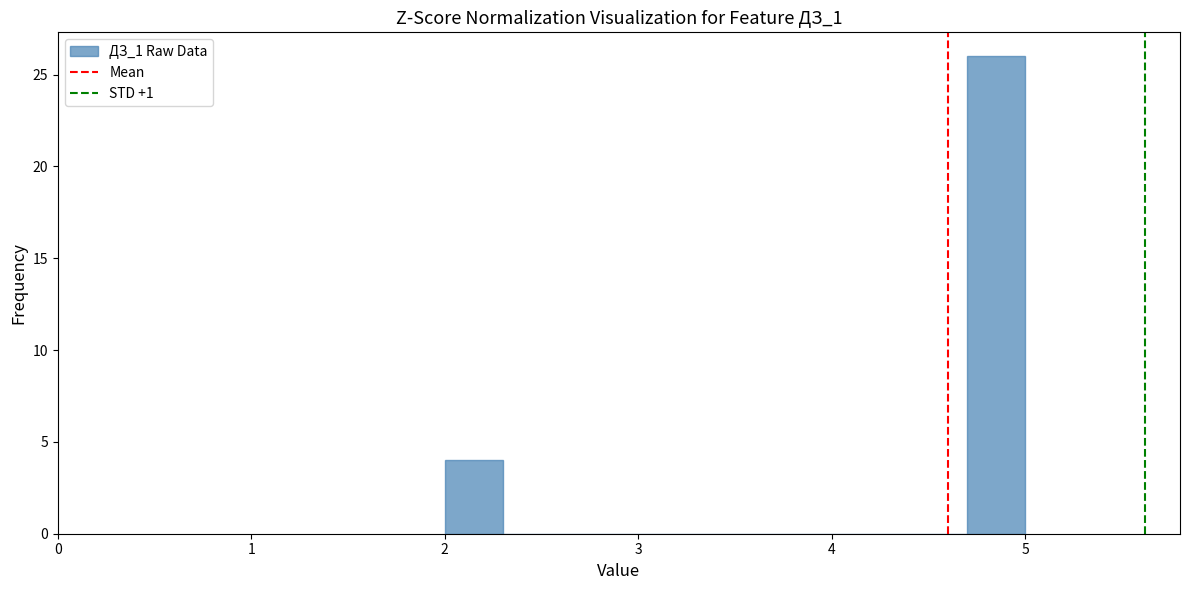

Read against the x-axis, roughly where is the centre of the tallest bar?

4.9